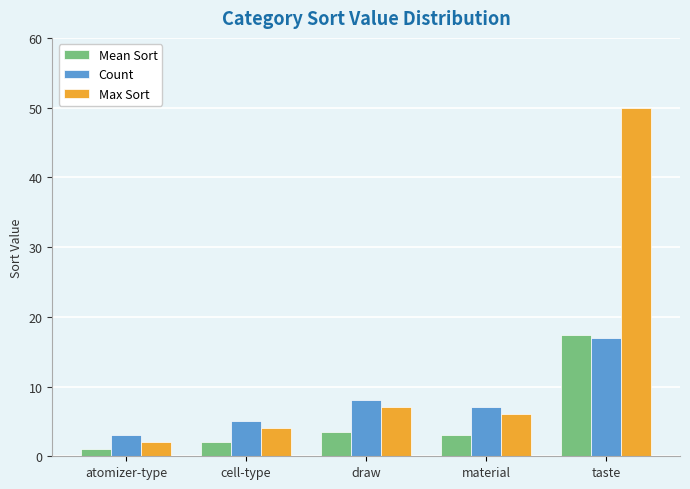

At which label is Max Sort closest to 26?

draw